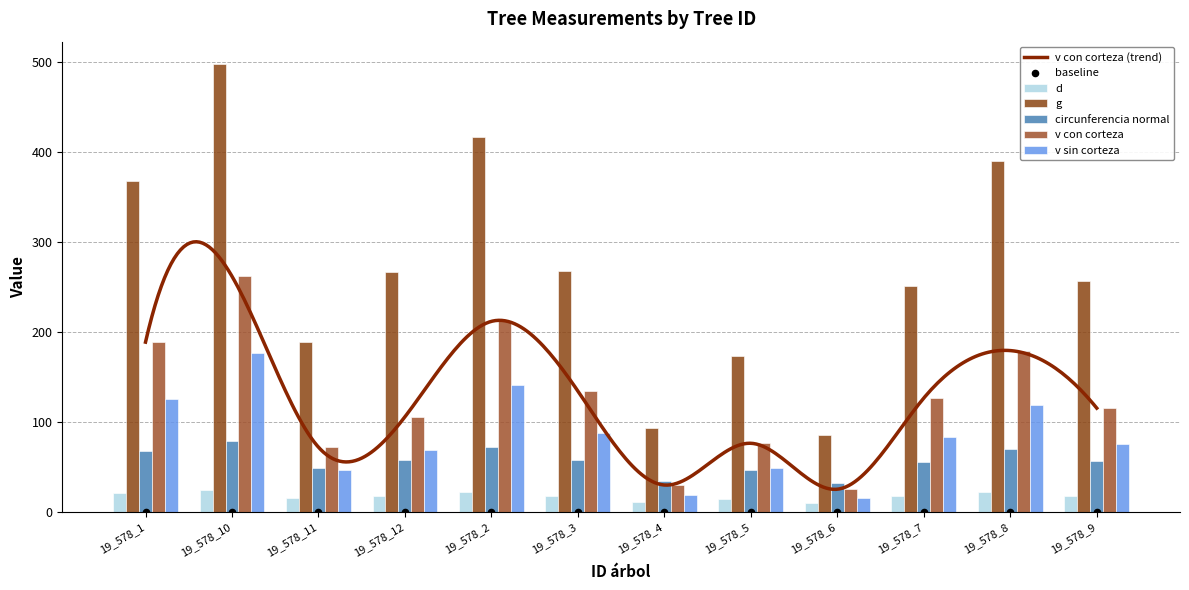

Is the value of v sin corteza at 19_578_2 greater than the value of g at 19_578_7?

No